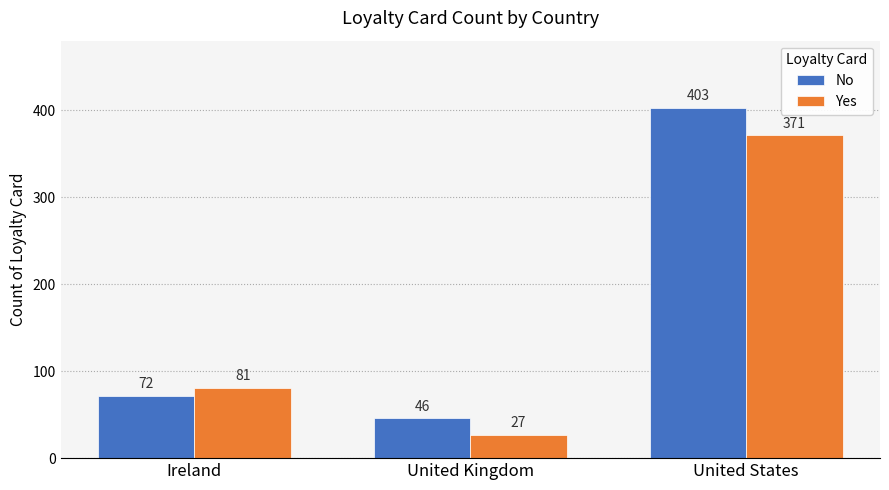

Rank the series by their maximum value, from highest to lowest.

No, Yes